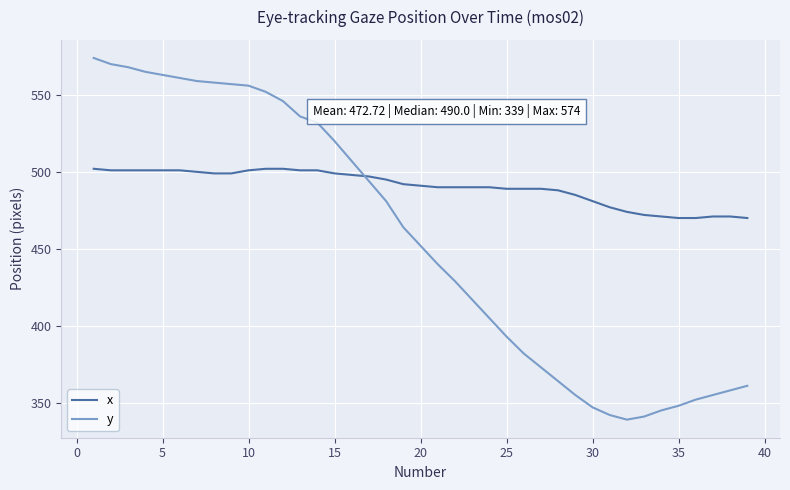

Which series has the largest total across all categories?

x